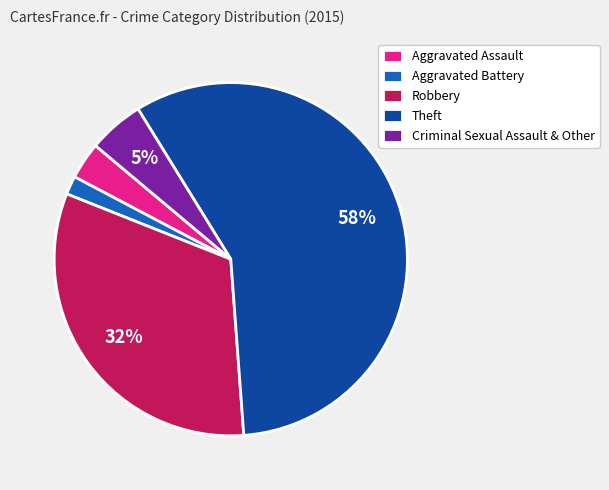

How many segments does this pie chart have?

5